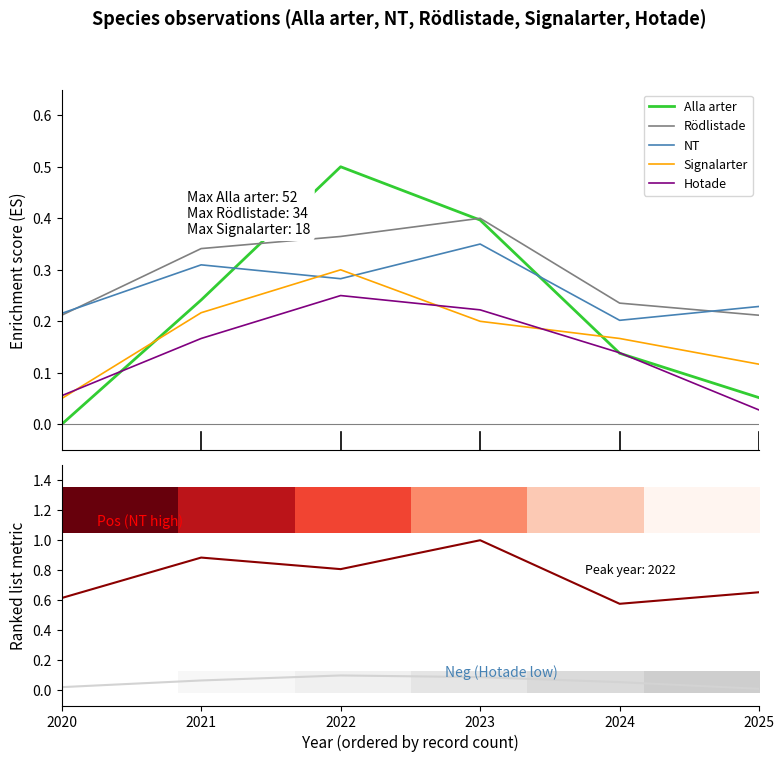

How many categories are shown in the chart?

6